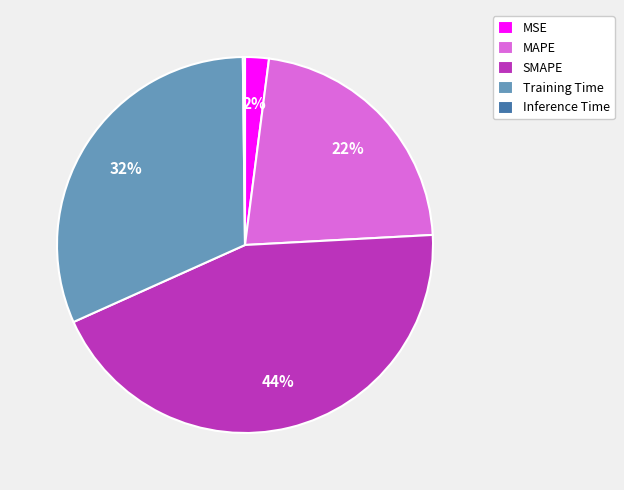

Which has a higher value, Training Time or MAPE?

Training Time